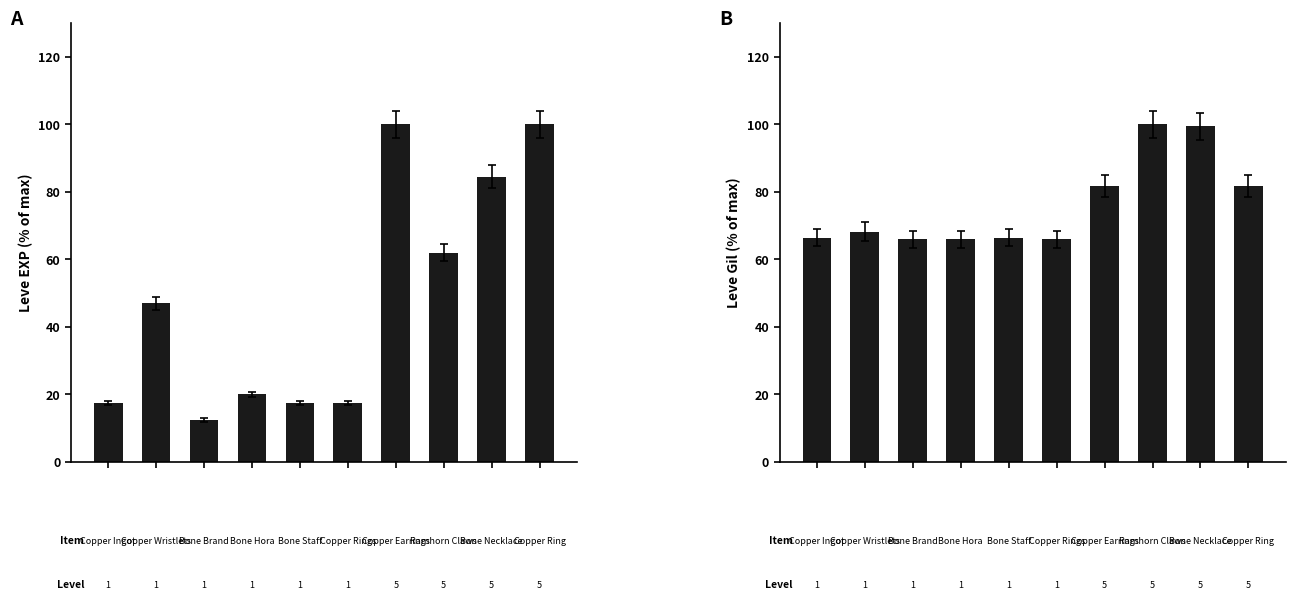

Read the Leve Gil value at 4.

66.5